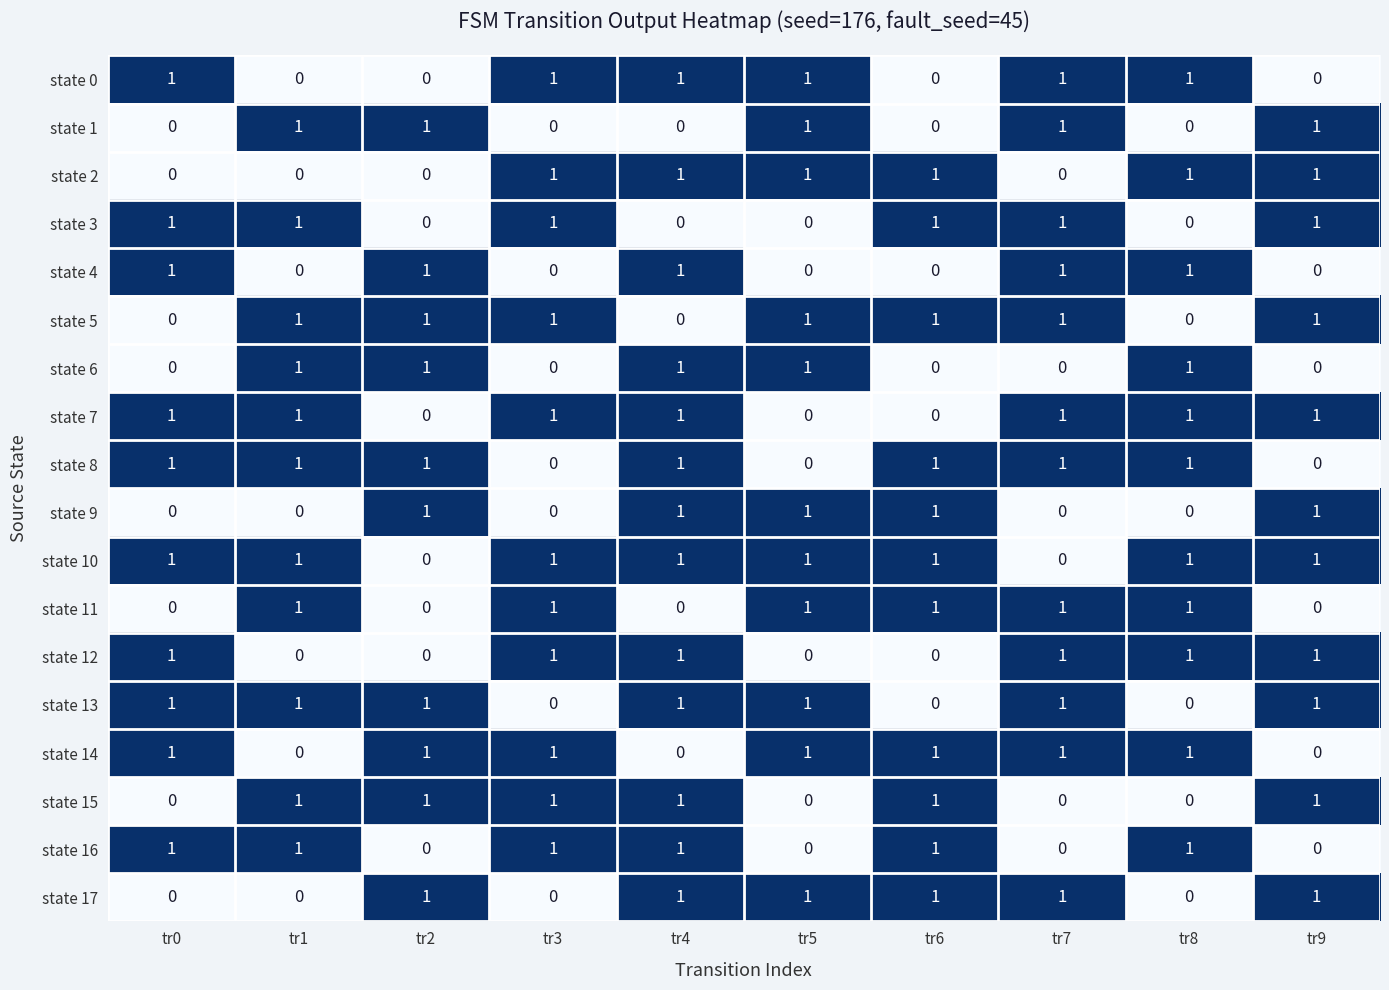

Which series has the largest total across all categories?

state 10